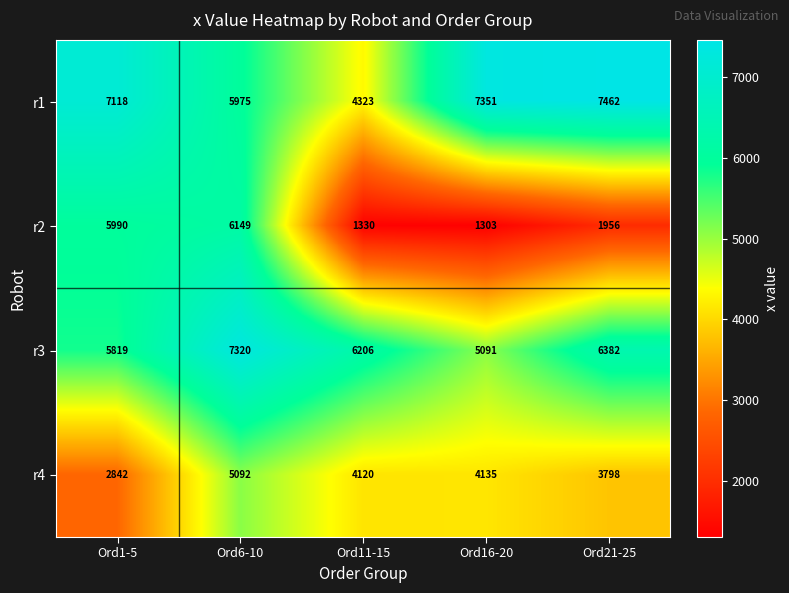

Count the number of data series in this chart.

4